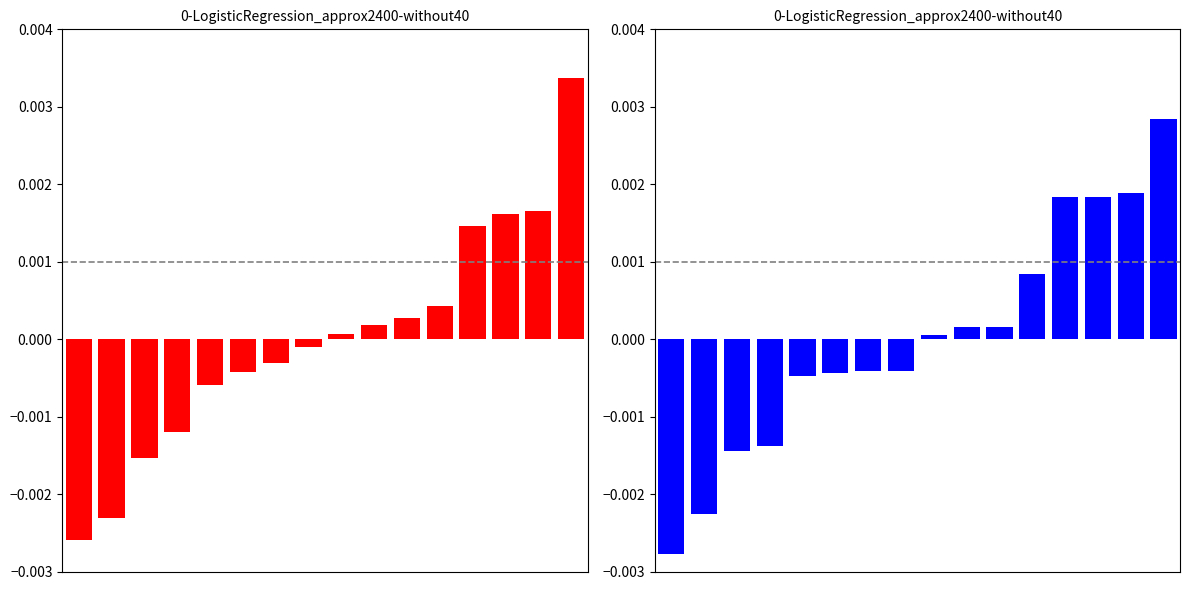

How many bars are there in total?

32